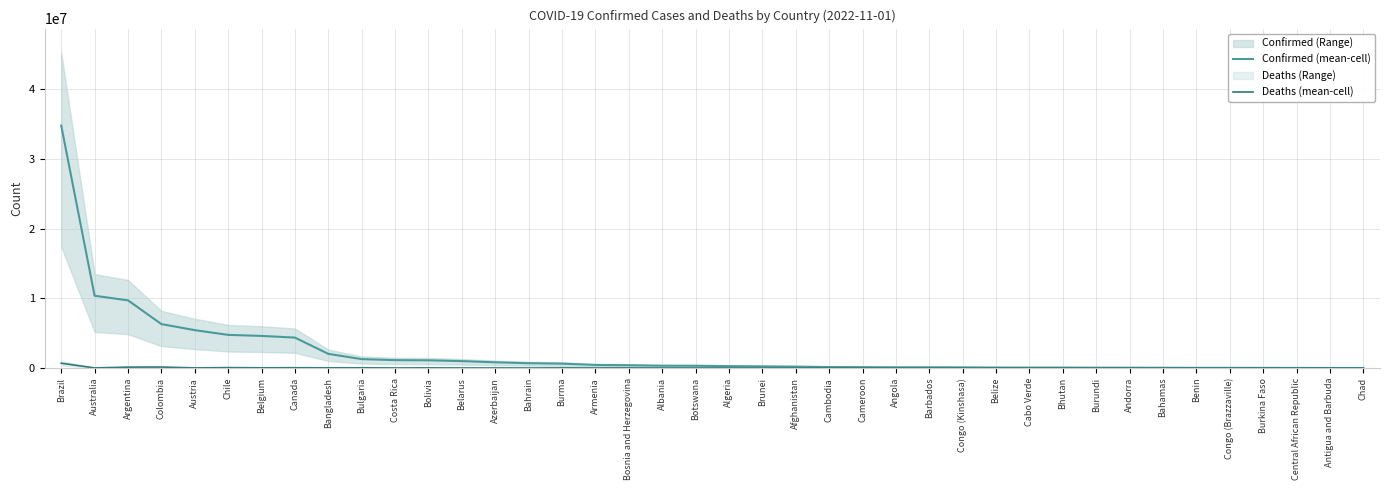

What is the approximate value of Confirmed (mean-cell) at Brunei, to the nearest 100?

237700